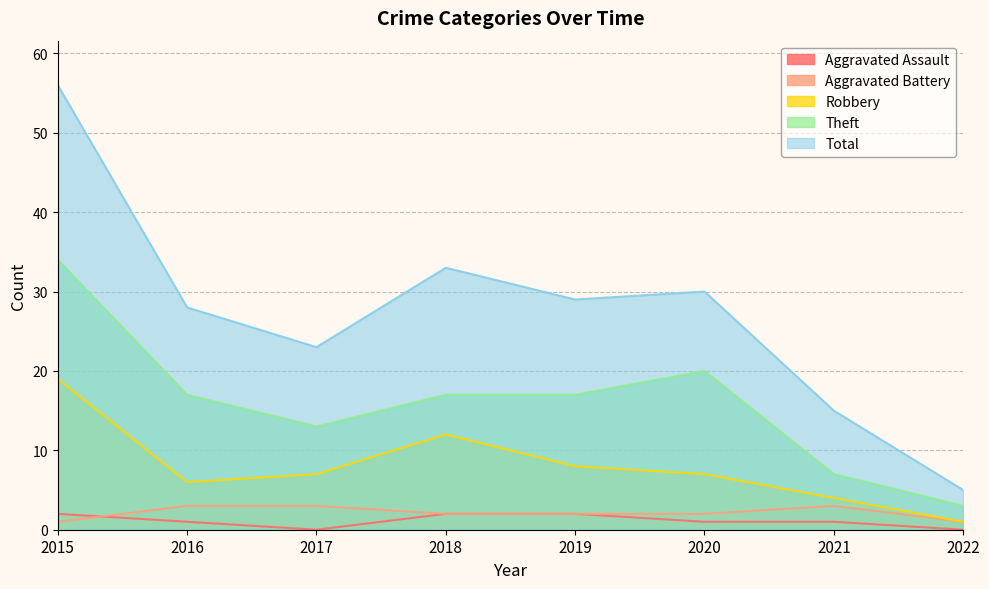

Reading right to left, what are all the values shown in this chart?

Aggravated Assault: 2022=0	2021=1	2020=1	2019=2	2018=2	2017=0	2016=1	2015=2
Aggravated Battery: 2022=1	2021=3	2020=2	2019=2	2018=2	2017=3	2016=3	2015=1
Robbery: 2022=1	2021=4	2020=7	2019=8	2018=12	2017=7	2016=6	2015=19
Theft: 2022=3	2021=7	2020=20	2019=17	2018=17	2017=13	2016=17	2015=34
Total: 2022=5	2021=15	2020=30	2019=29	2018=33	2017=23	2016=28	2015=56